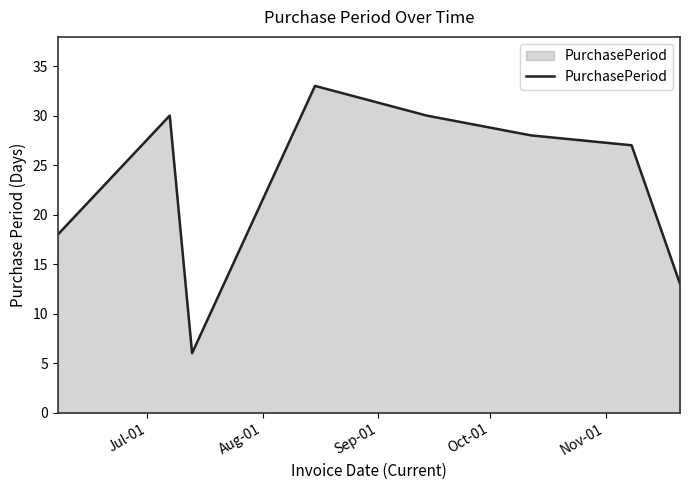

Count the number of categories in the chart.

8